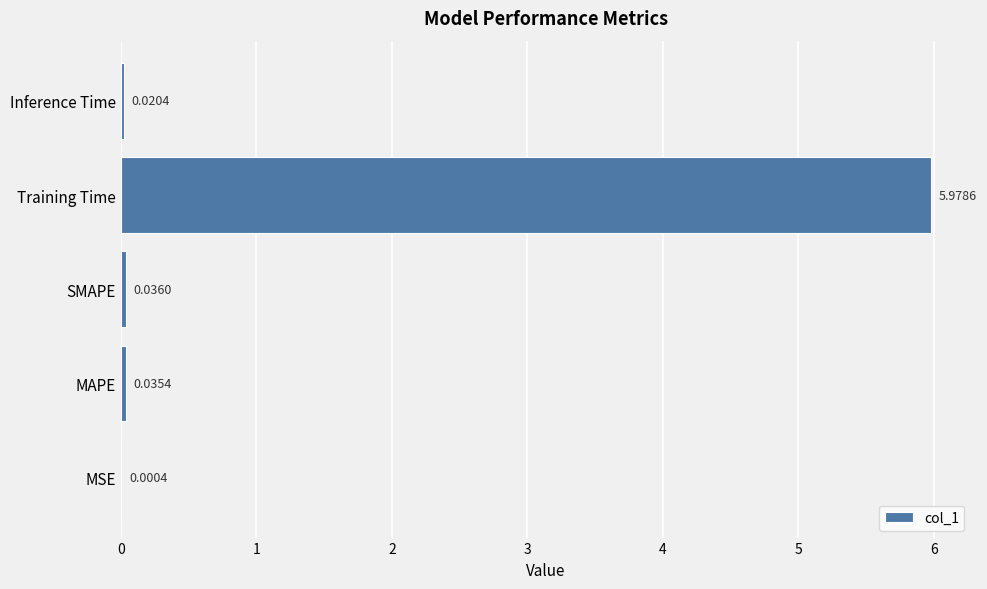

What is the sum of all values?

6.1